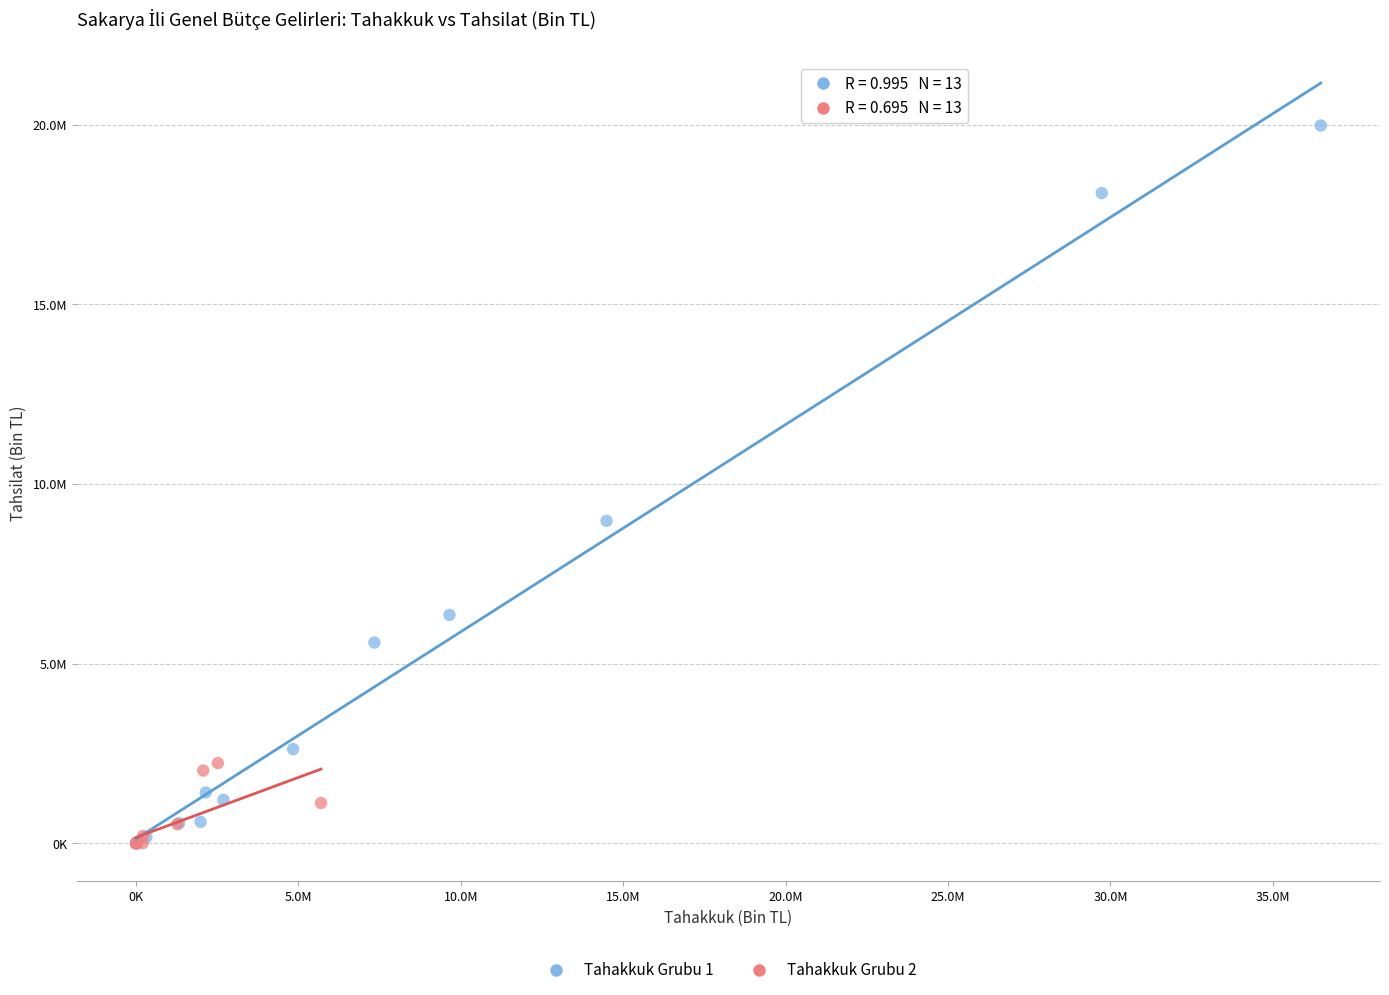

What are all the series names shown in the legend?

Tahakkuk Grubu 1, Tahakkuk Grubu 2